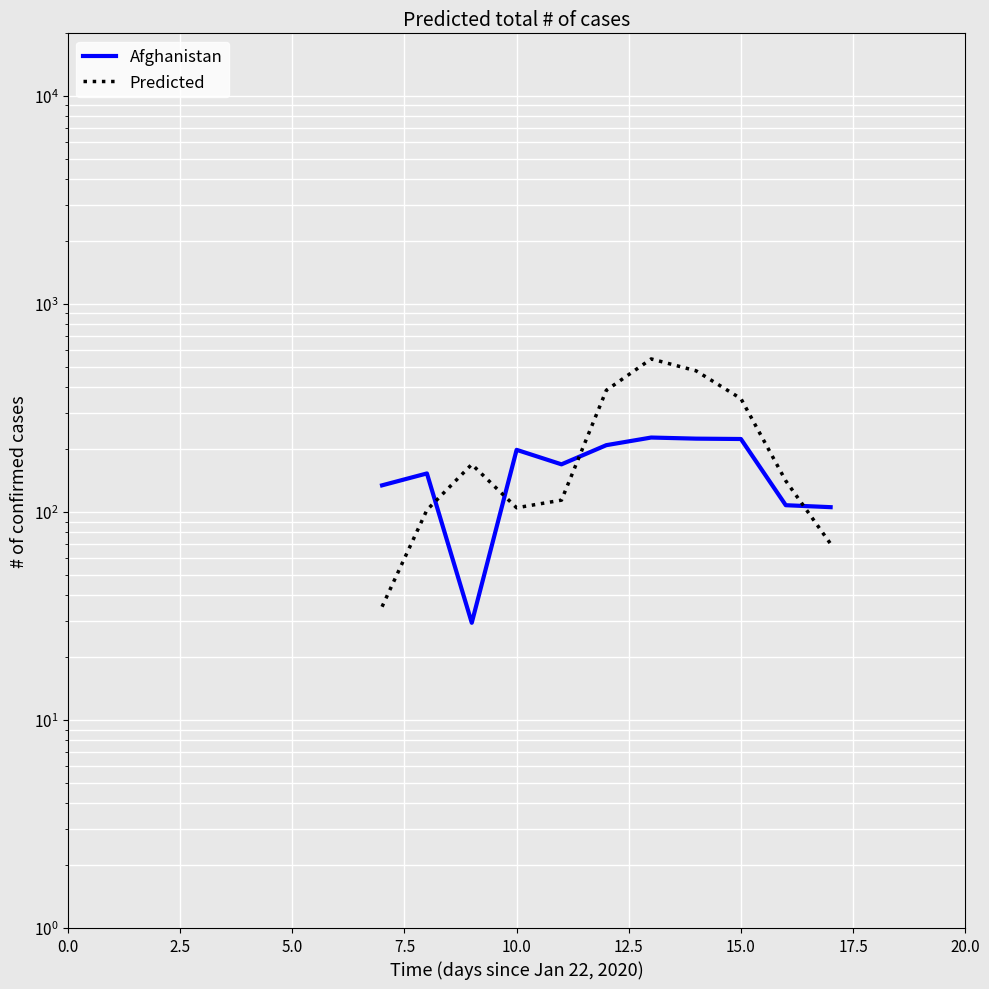

What is the smallest value displayed?

29.3